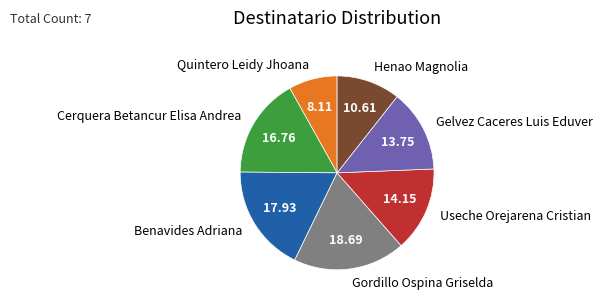

Approximately how many times larger is the value at Benavides Adriana compared to Gelvez Caceres Luis Eduver?

1.3